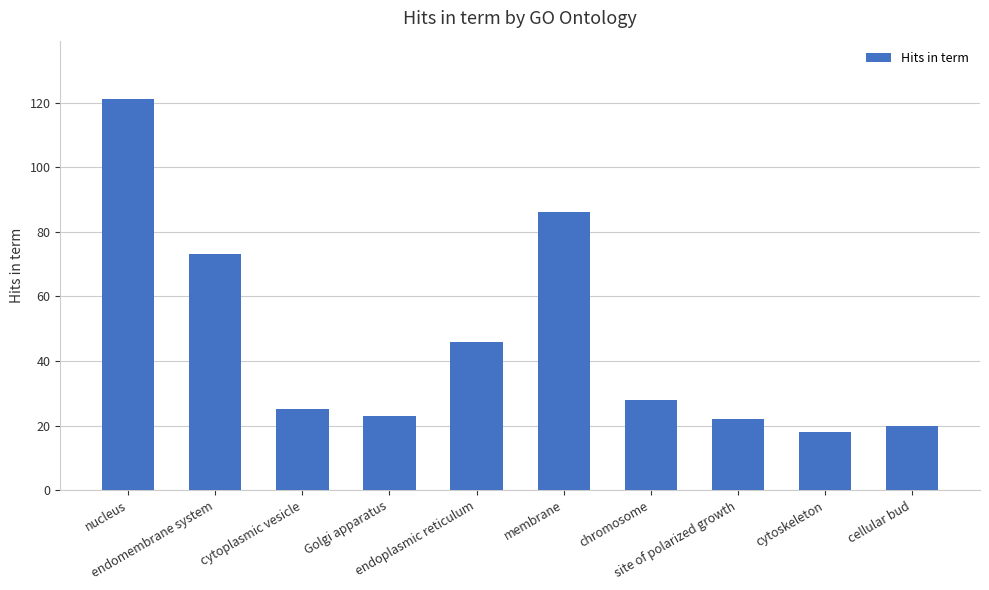

Reading left to right, transcribe all the data shown in this chart.

121	73	25	23	46	86	28	22	18	20